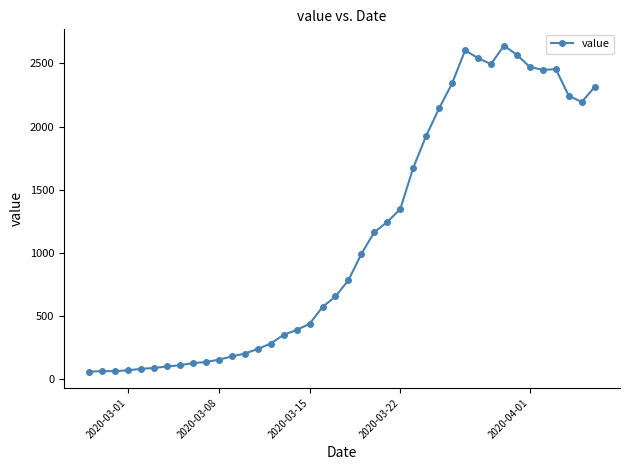

True or false: there are more than 1 points higher than both neighbors.

True